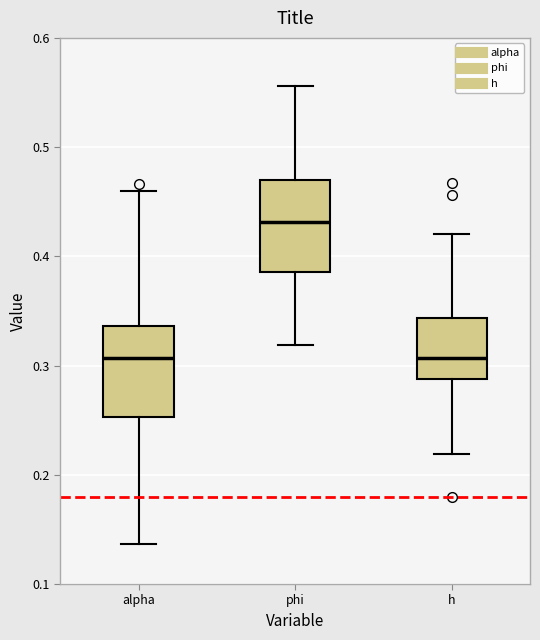

Which box's median line is the highest?

phi